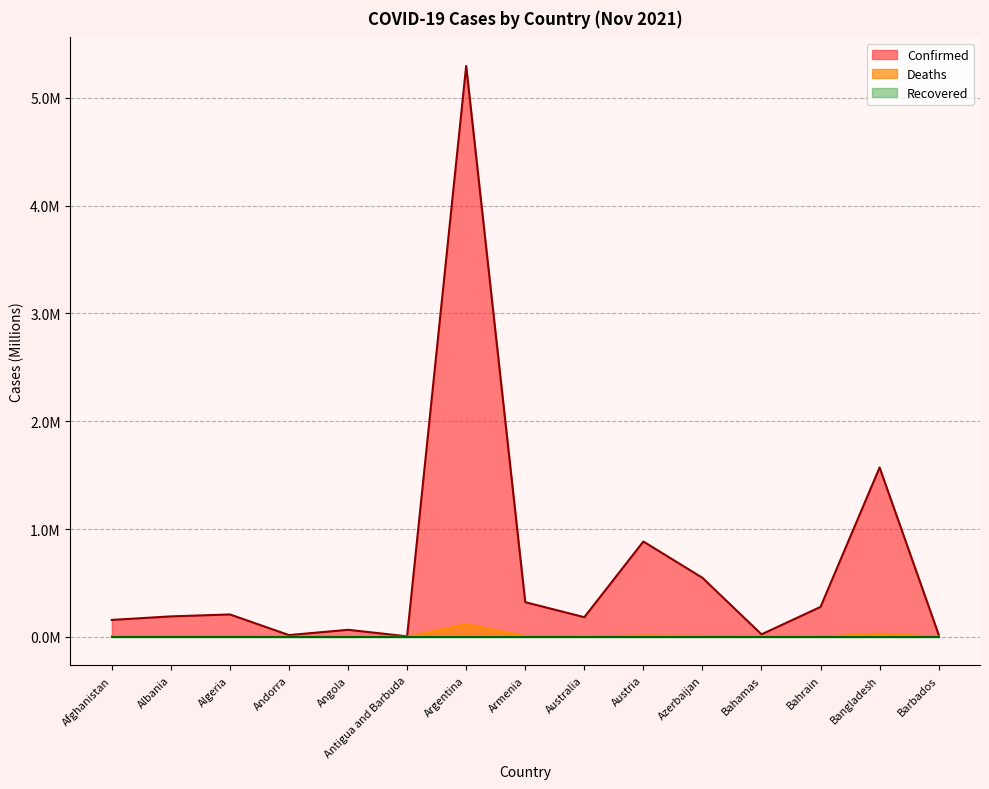

What is the difference between the Confirmed values at Azerbaijan and Bangladesh?

1.0